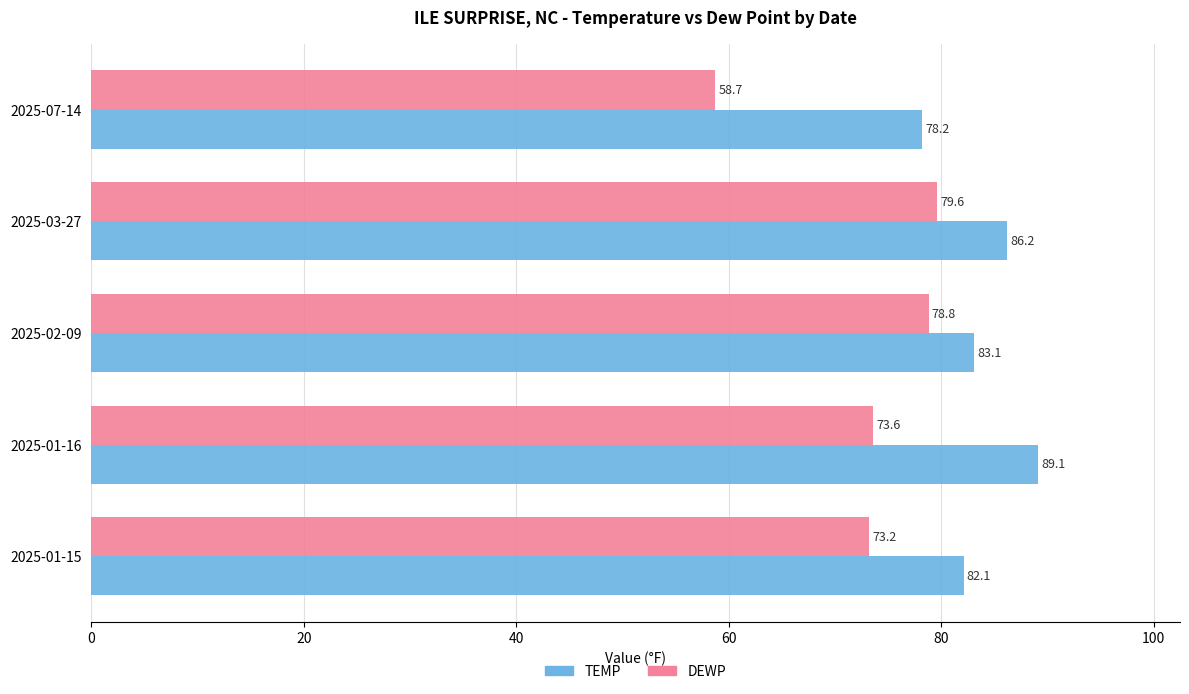

What are all the series names shown in the legend?

TEMP, DEWP